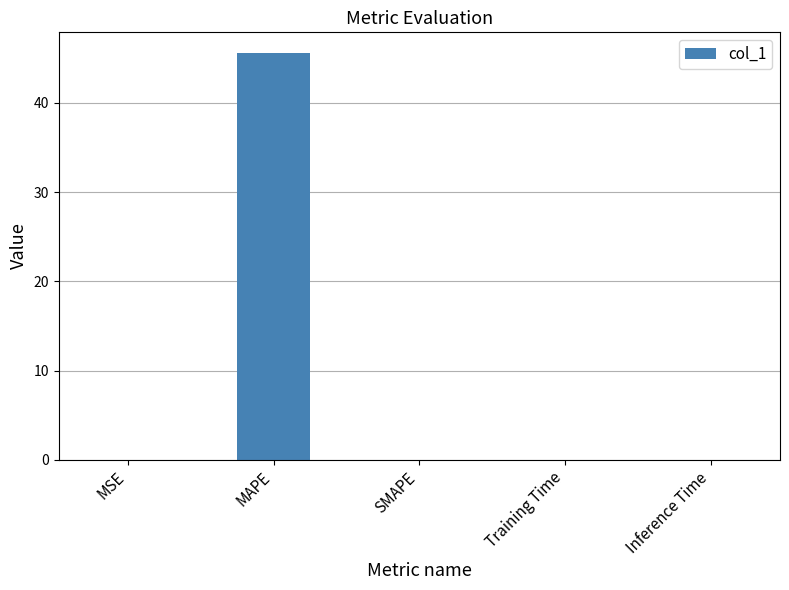

True or false: the data shows 0.0 at MSE.

True